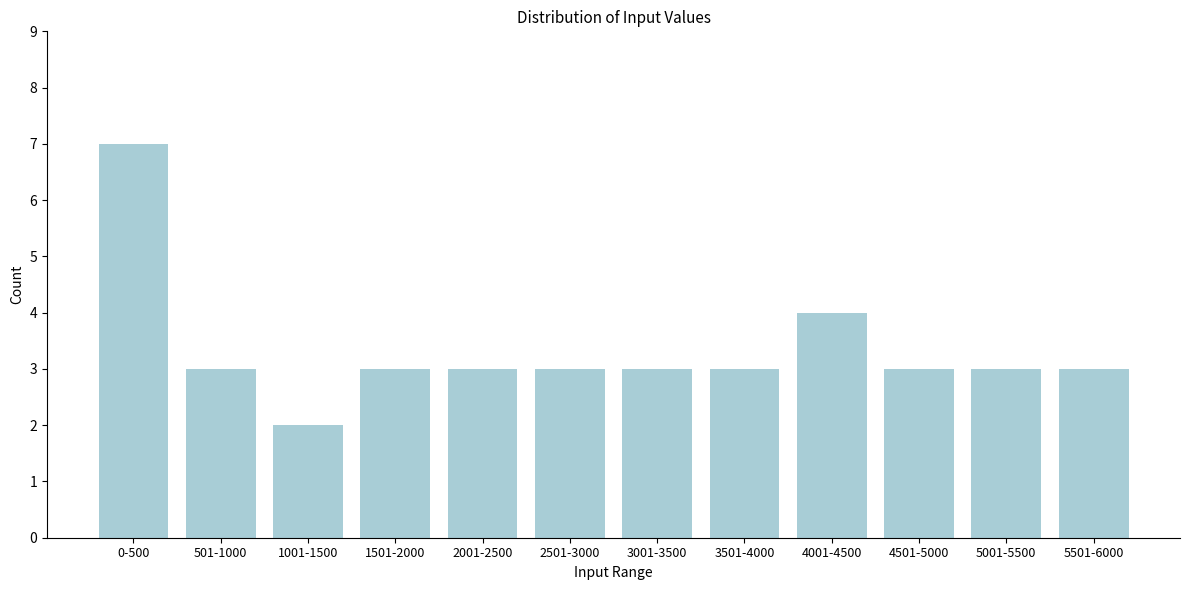

Reading left to right, what are all the values shown in this chart?

0-500=7	501-1000=3	1001-1500=2	1501-2000=3	2001-2500=3	2501-3000=3	3001-3500=3	3501-4000=3	4001-4500=4	4501-5000=3	5001-5500=3	5501-6000=3